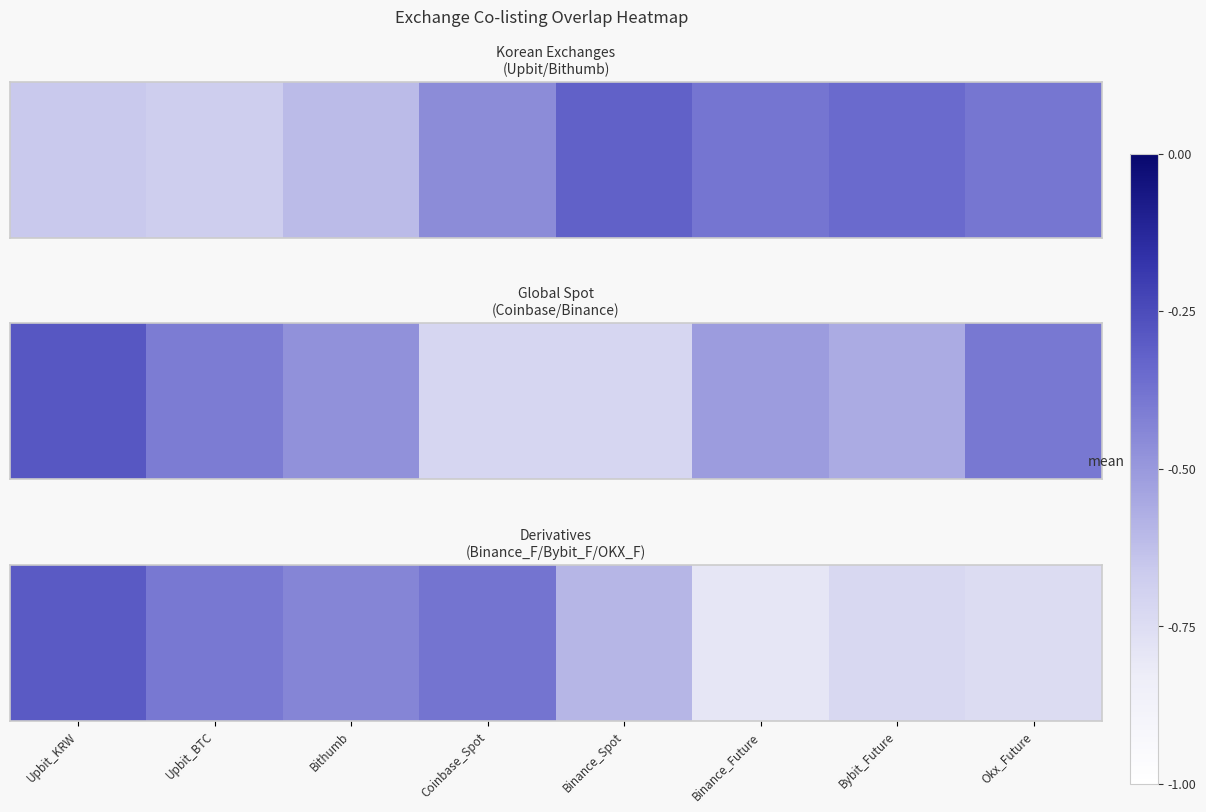

List the labels in order of value, largest first.

Upbit_KRW, Coinbase_Spot, Upbit_BTC, Bithumb, Binance_Spot, Bybit_Future, Okx_Future, Binance_Future